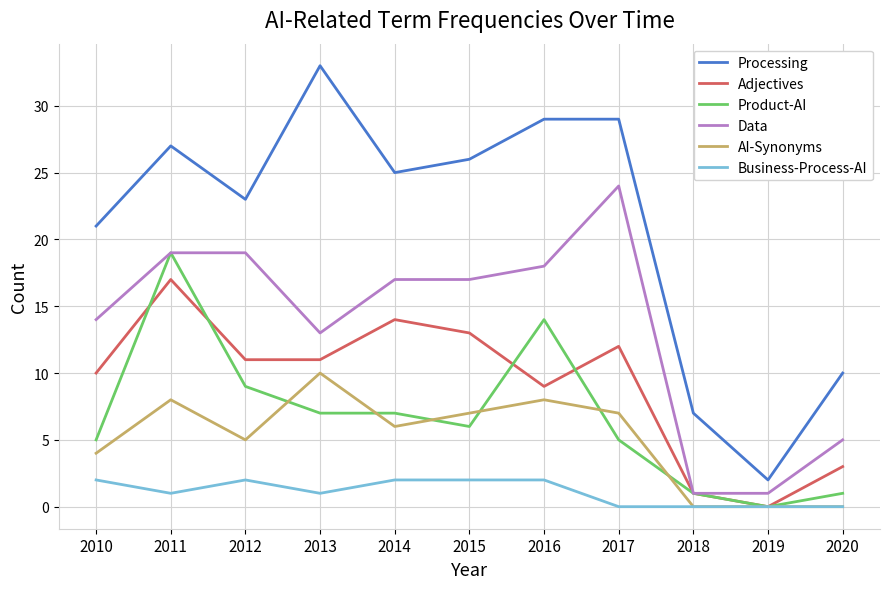

What is the maximum value shown in the chart?

33